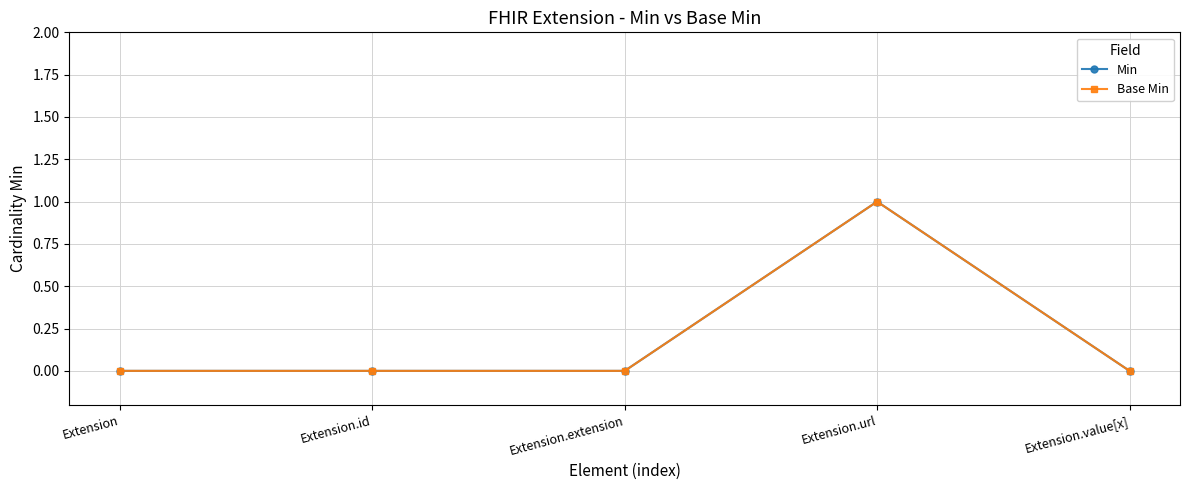

Does the chart have visible grid lines?

Yes